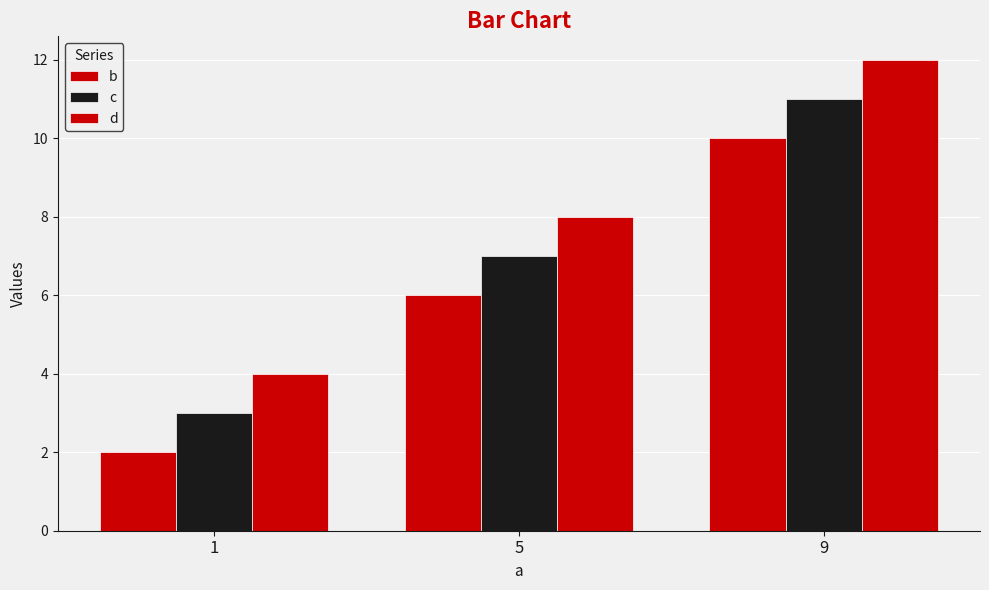

What is the value of the b bar at the 2nd from the left?

6